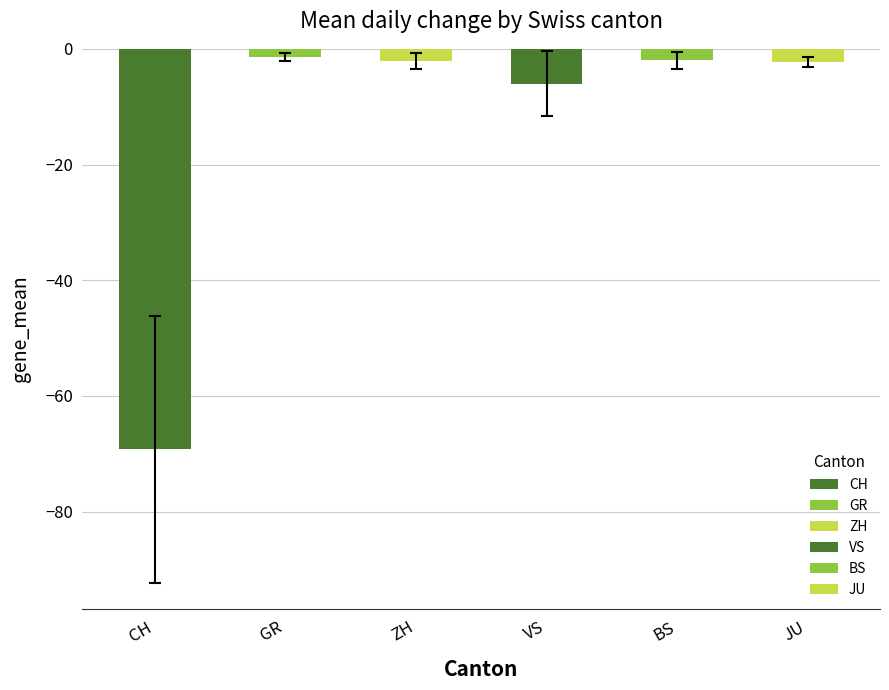

What is the average value of the VS series?

-6